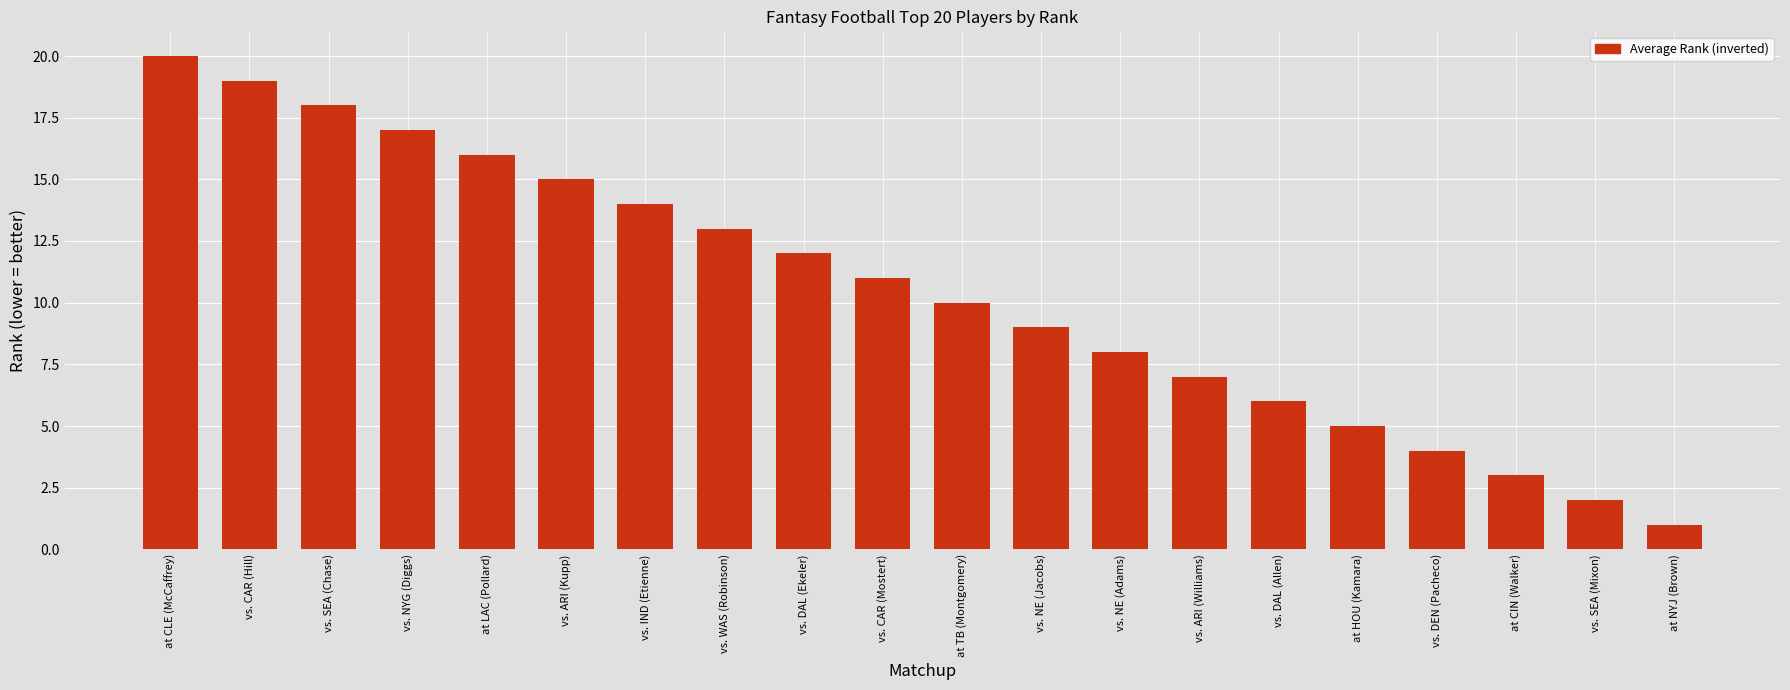

What is the approximate value at vs. CAR (Hill), to the nearest 5?

20